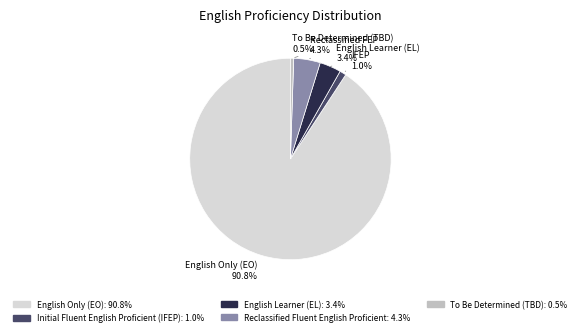

Is there any slice that represents more than half of the pie?

Yes